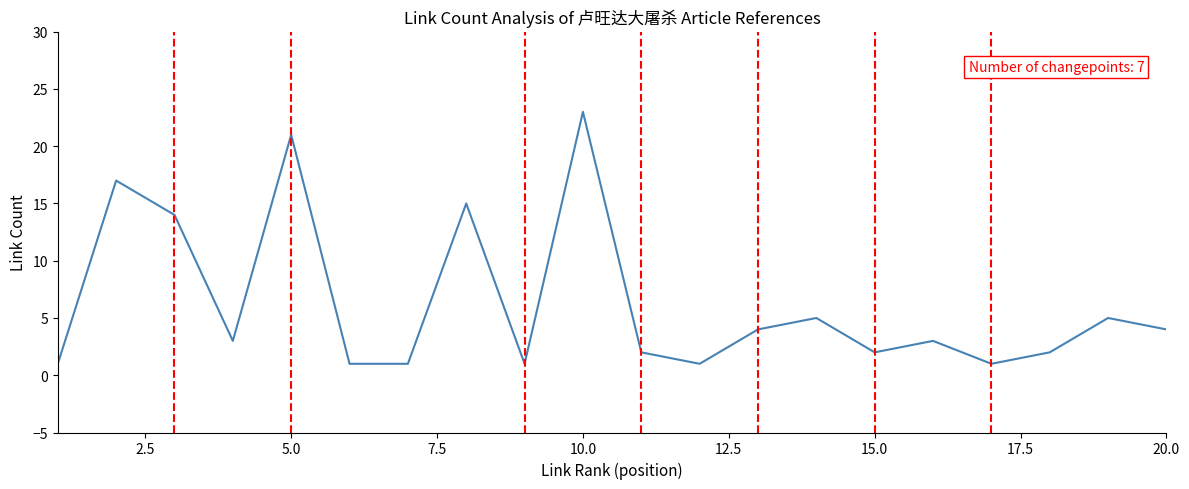

Reading right to left, list all the values displayed in this chart.

4	5	2	1	3	2	5	4	1	2	23	1	15	1	1	21	3	14	17	1